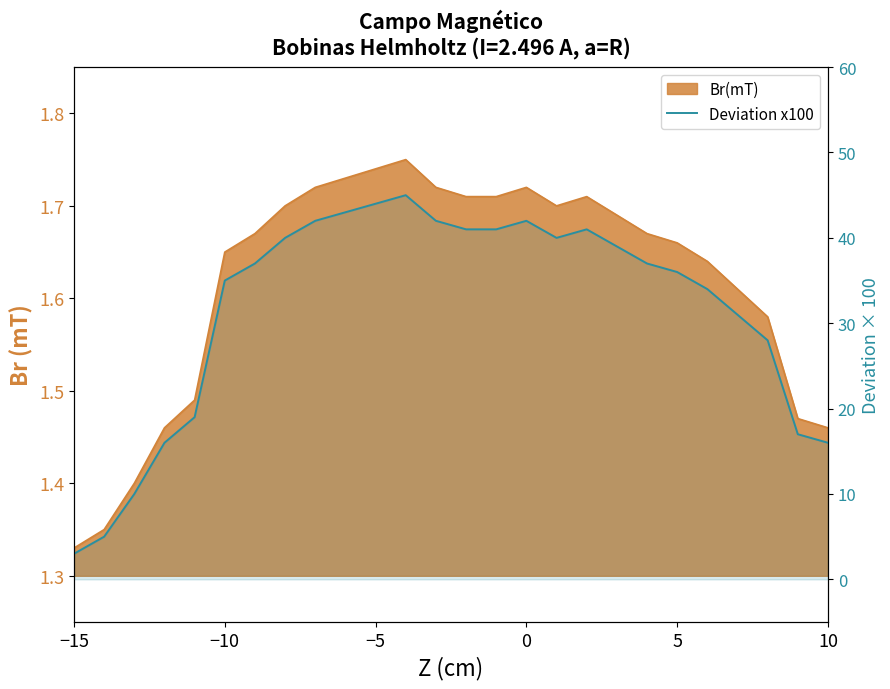

What is the difference between the maximum and minimum values?

42.0